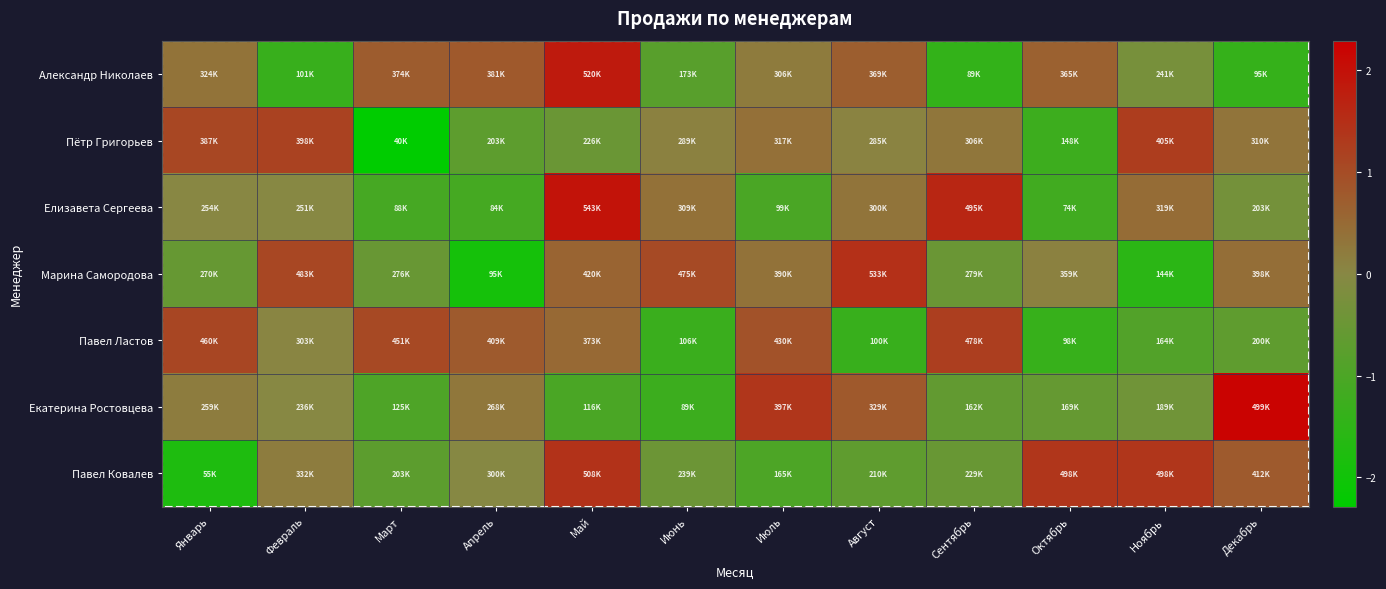

How many categories are shown in the chart?

12